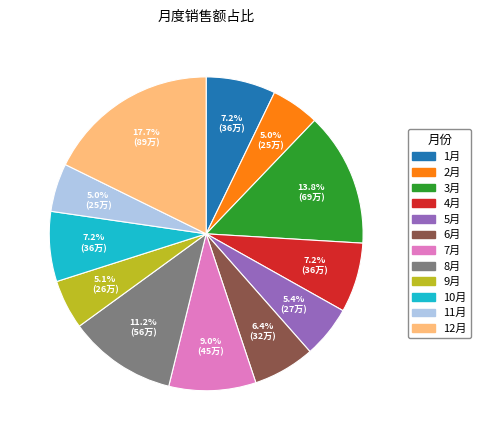

Between 7月 and 10月, which is larger?

7月